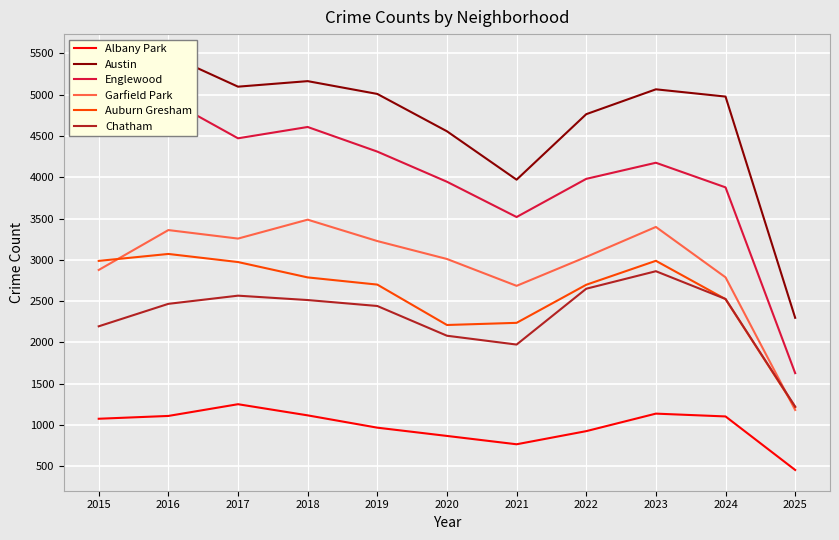

How many interior local valleys does the Englewood series have?

2